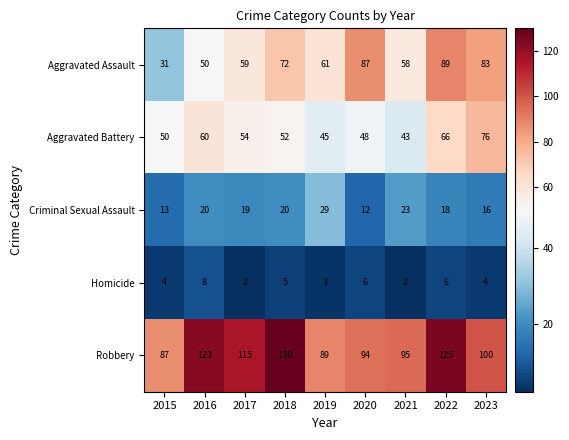

Where is Robbery nearest to the value 108?

2017